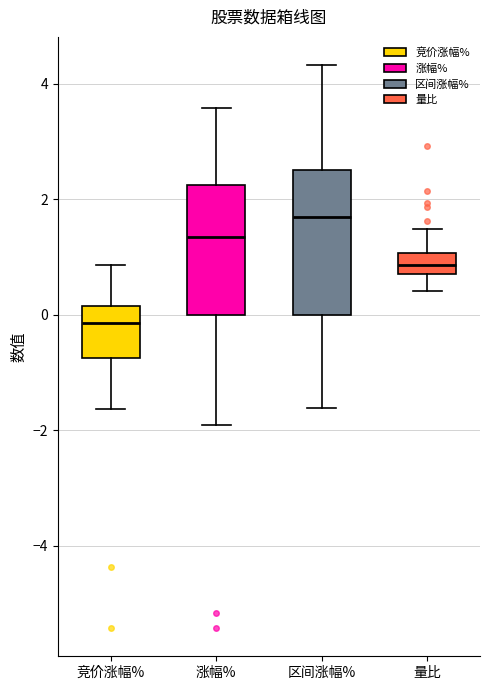

Which box's median line is the lowest?

竞价涨幅%